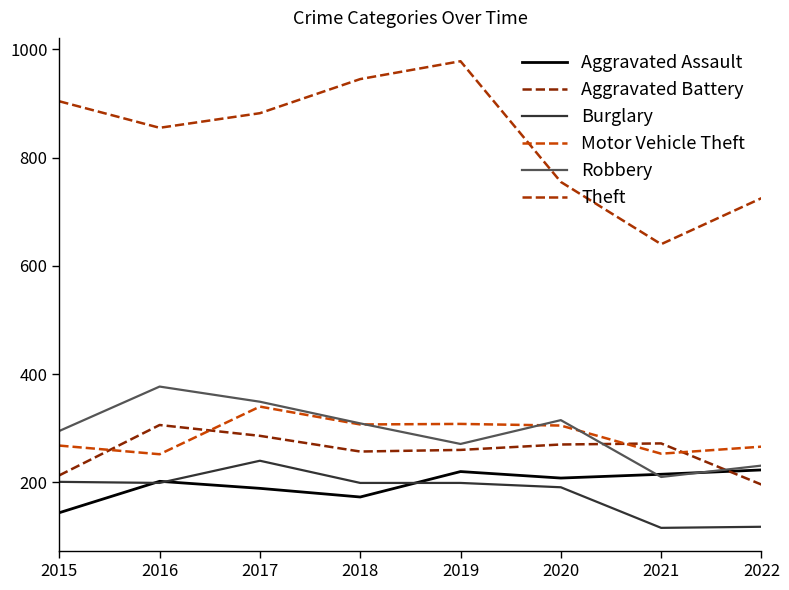

Reading left to right, what are all the values shown in this chart?

Aggravated Assault: 144	202	189	173	220	208	215	223
Aggravated Battery: 213	306	286	257	260	270	272	196
Burglary: 201	199	240	199	199	191	116	118
Motor Vehicle Theft: 268	252	340	307	308	305	253	266
Robbery: 295	377	349	309	271	315	210	231
Theft: 904	855	882	945	978	755	640	725